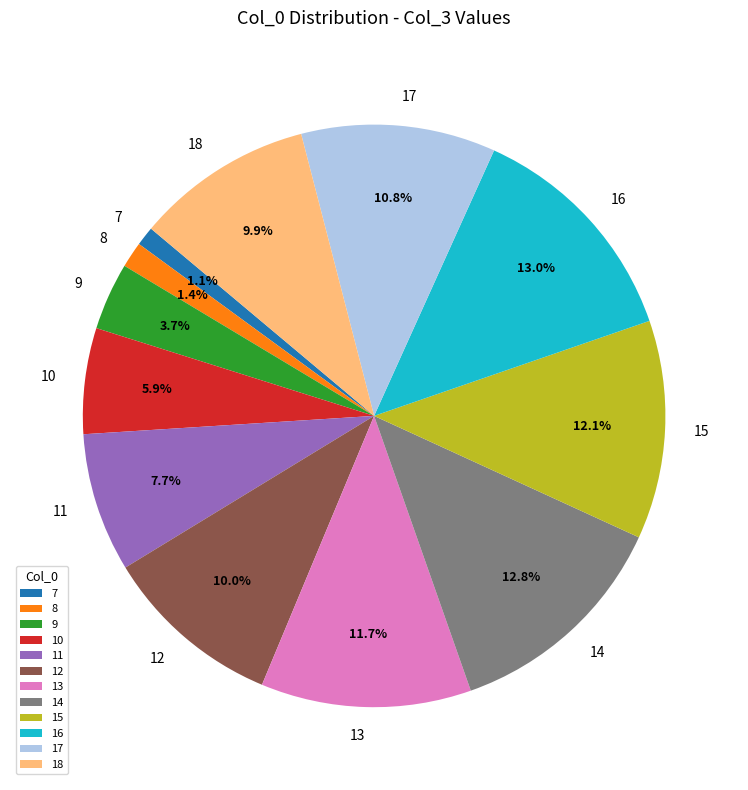

Does any single category account for the majority?

No